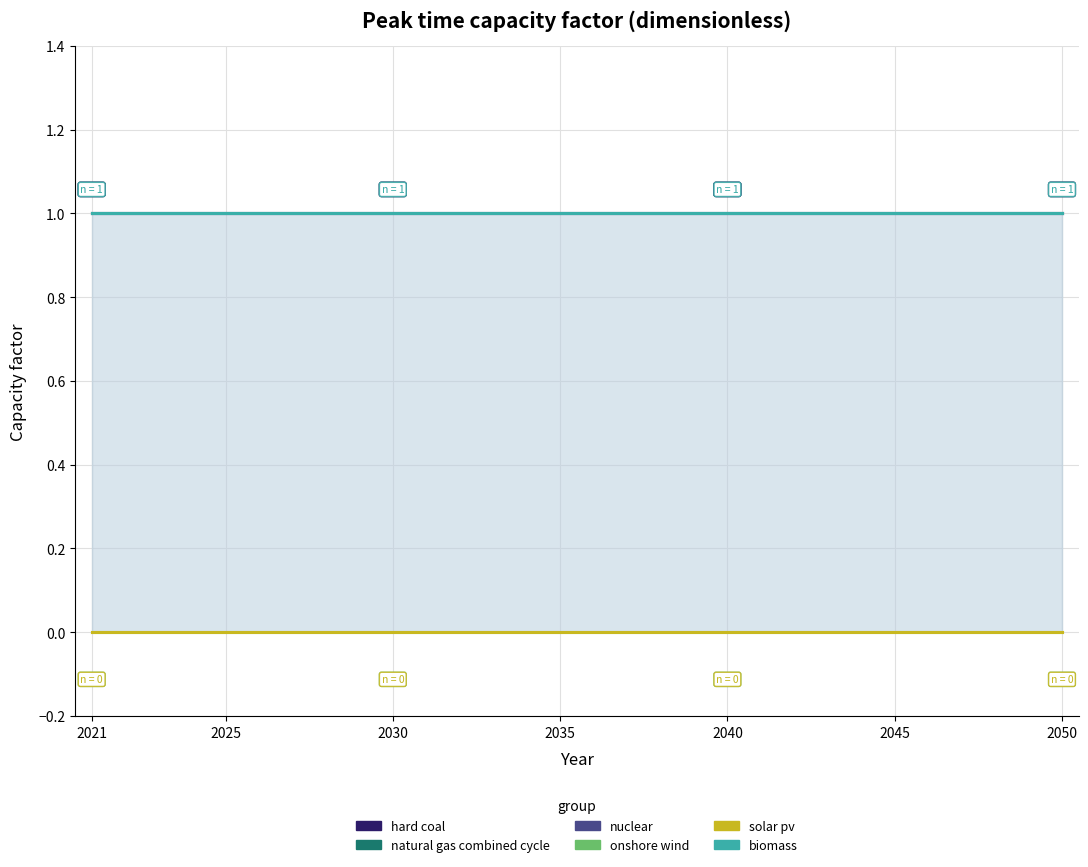

Where is natural gas combined cycle nearest to the value 1?

2021